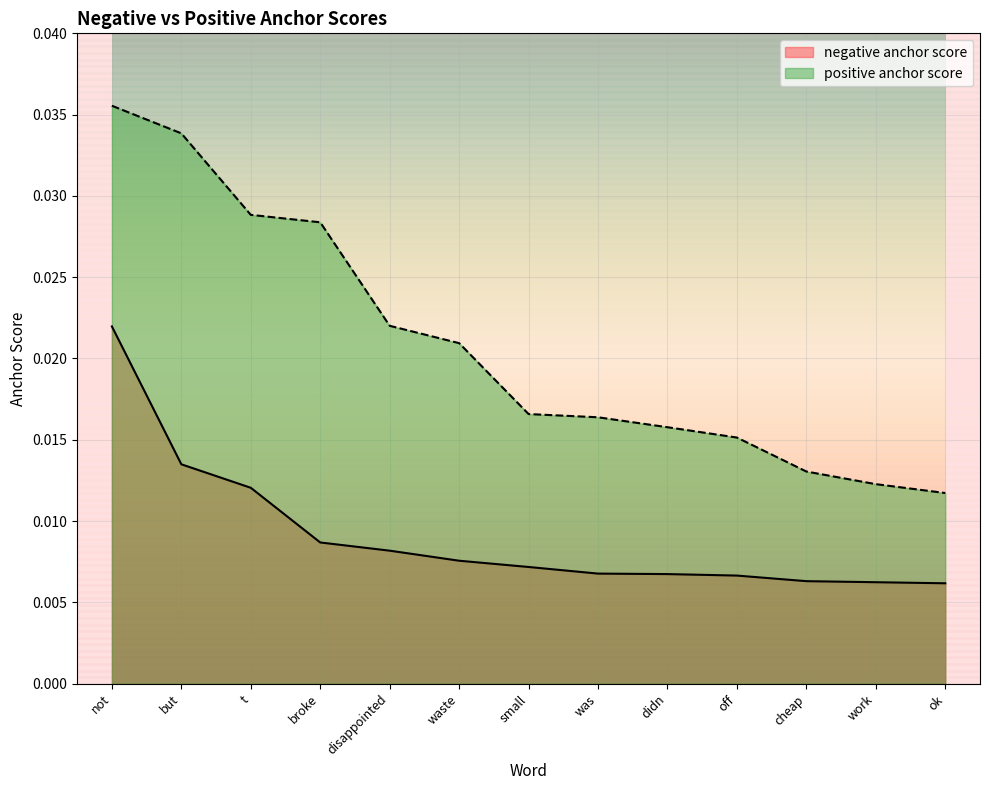

True or false: positive anchor score and negative anchor score intersect in this chart.

False